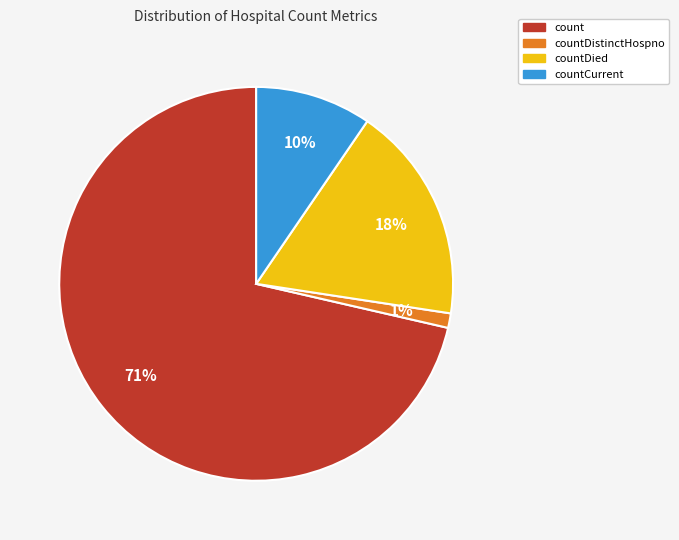

Rank the categories by value from lowest to highest.

countDistinctHospno, countCurrent, countDied, count